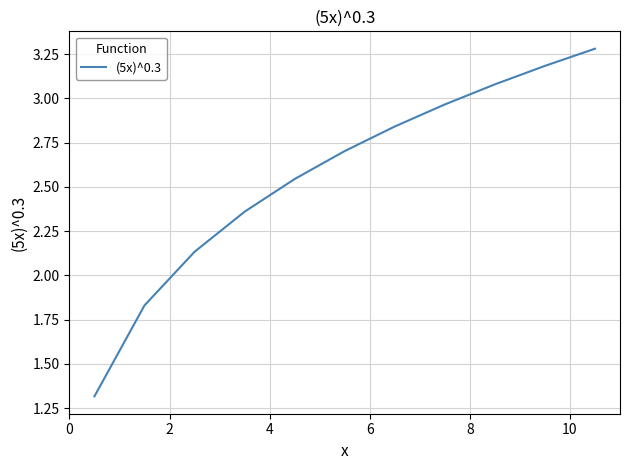

Count the number of categories in the chart.

11